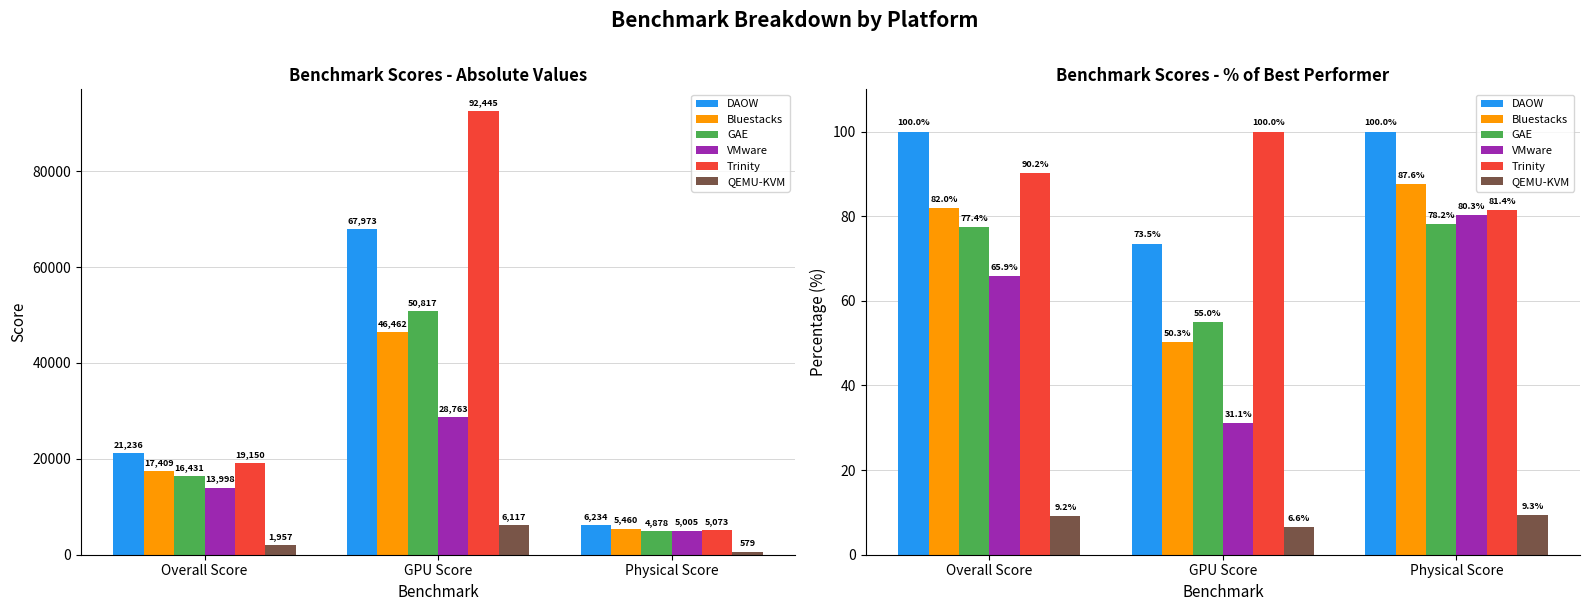

At which category does the chart reach its peak across all series?

Overall Score